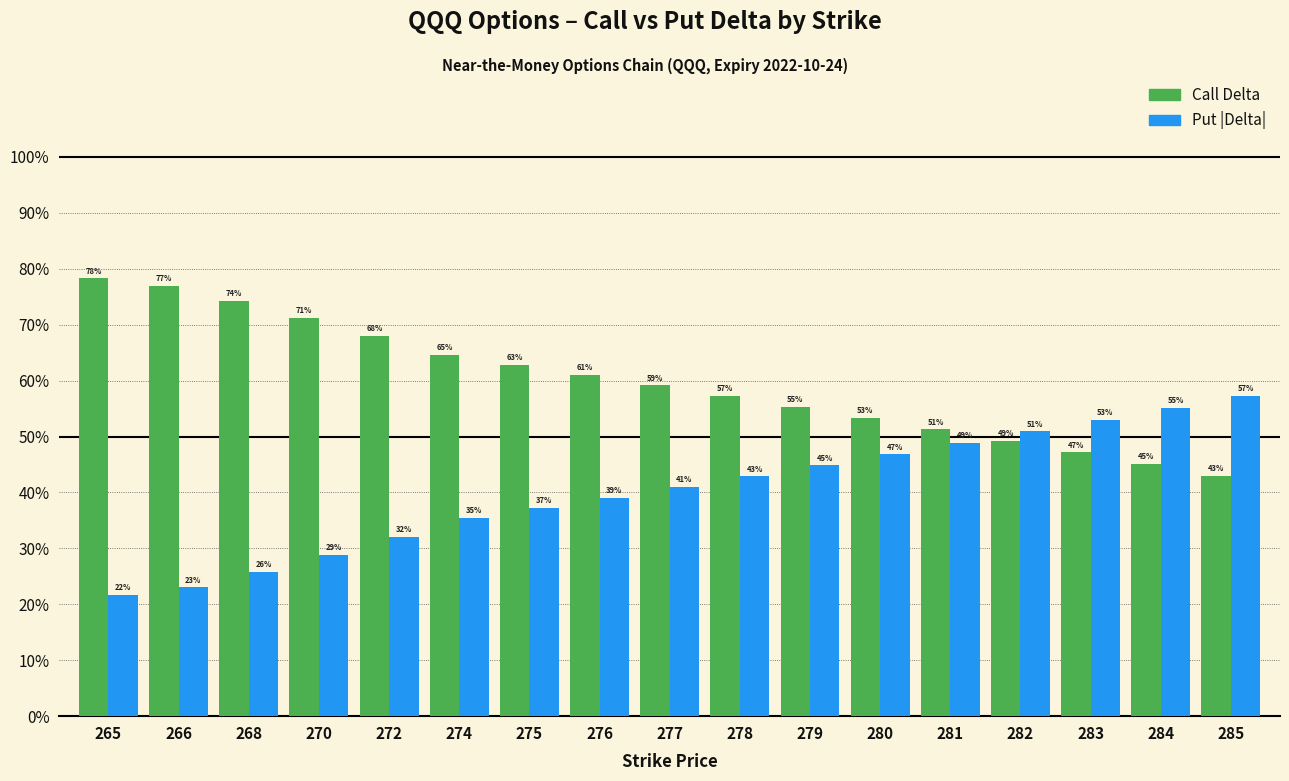

Does the chart contain stacked bars?

No